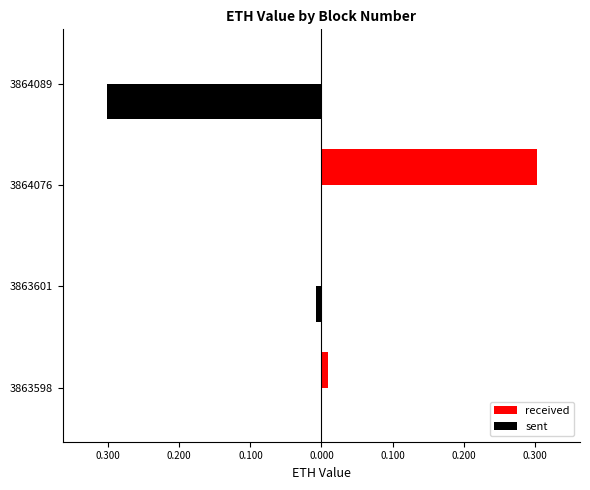

Rank the series by their maximum value, from lowest to highest.

sent, received